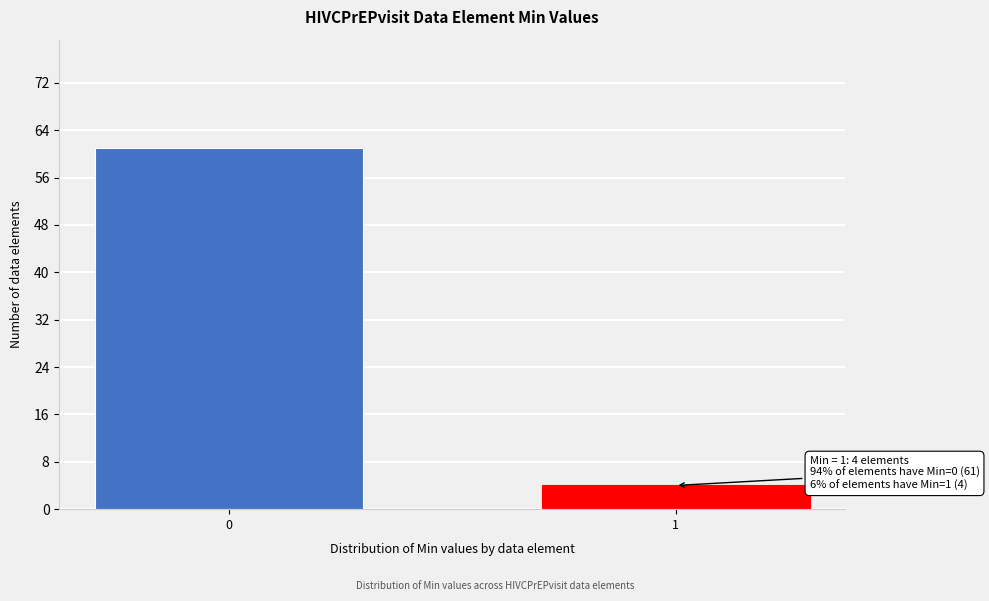

Reading left to right, extract all data points from this chart.

61	4